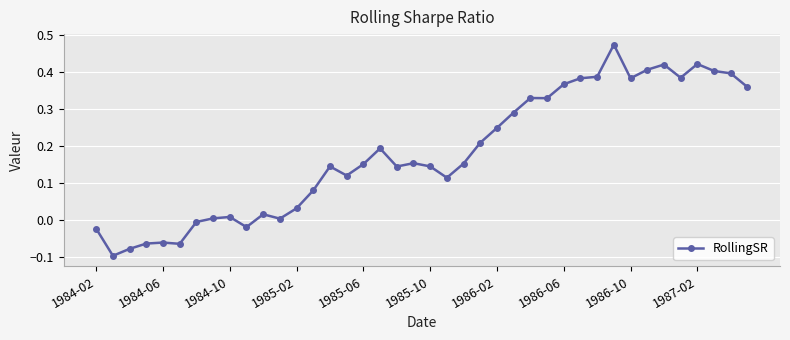

True or false: the data has more than 0 interior local peaks.

True